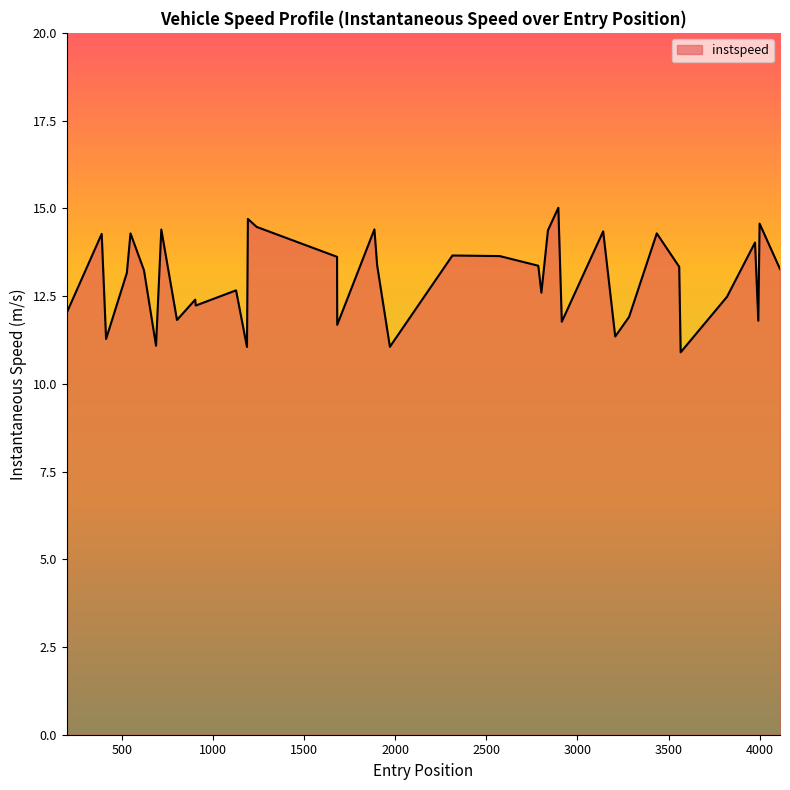

How many interior local peaks (higher than both neighbors) does the data have?

13